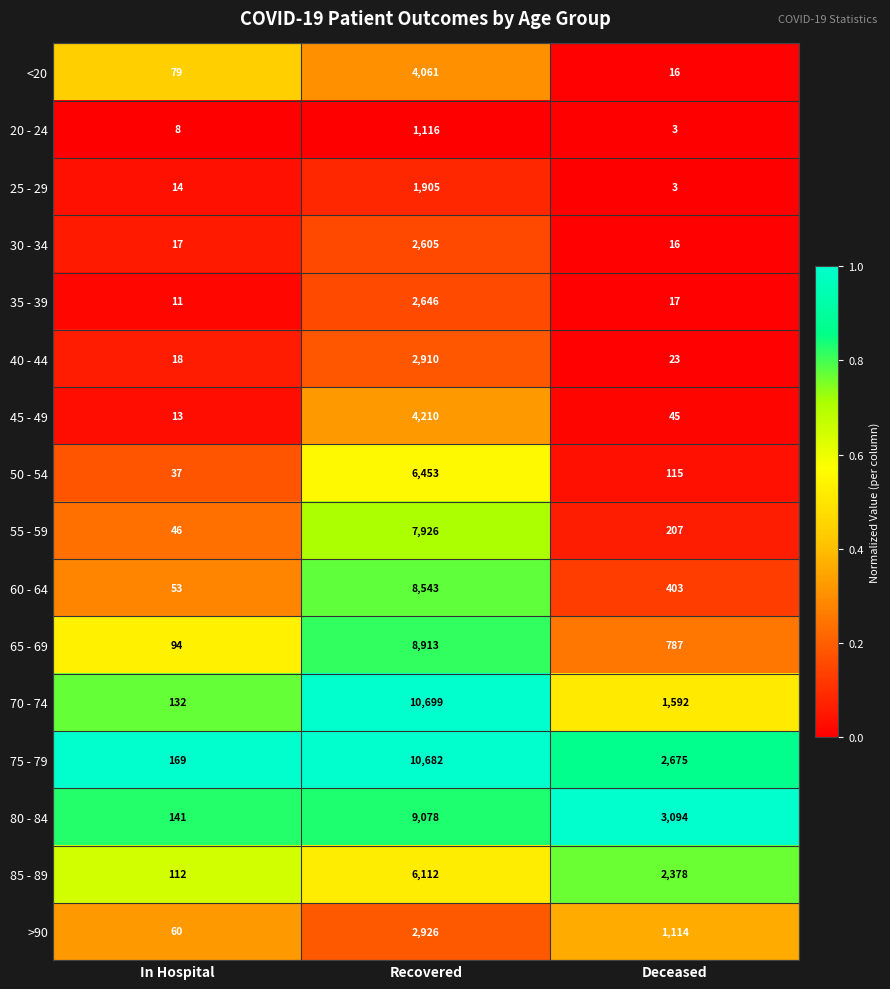

At In Hospital, list the series in order from smallest to largest.

20 - 24, 35 - 39, 45 - 49, 25 - 29, 30 - 34, 40 - 44, 50 - 54, 55 - 59, 60 - 64, >90, <20, 65 - 69, 85 - 89, 70 - 74, 80 - 84, 75 - 79